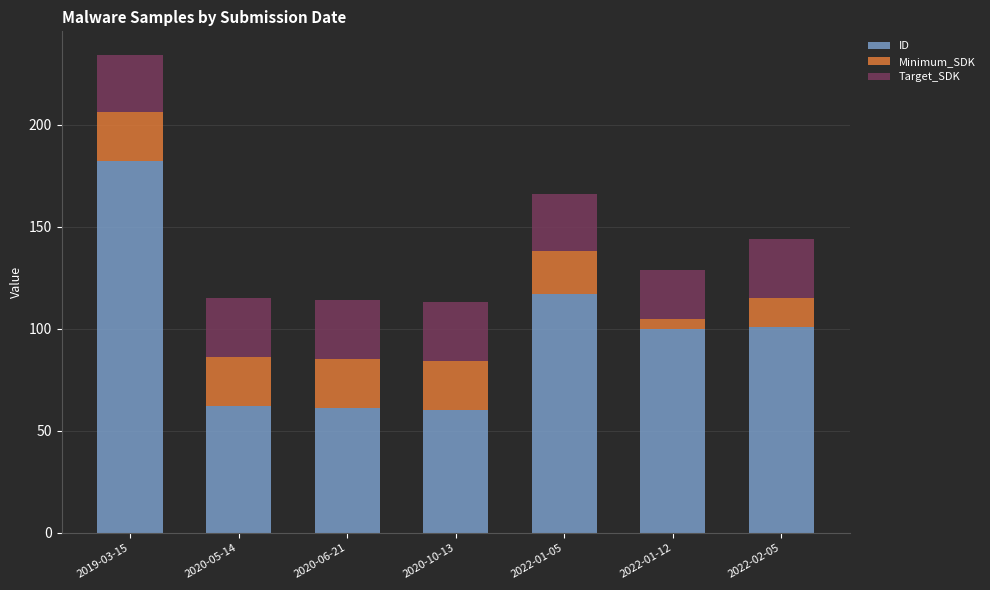

What is the difference between the maximum and minimum values in the ID series?

122